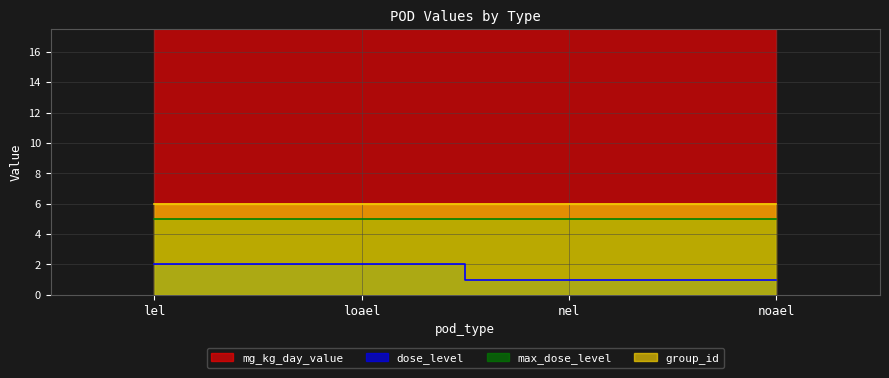

True or false: mg_kg_day_value and dose_level intersect in this chart.

False